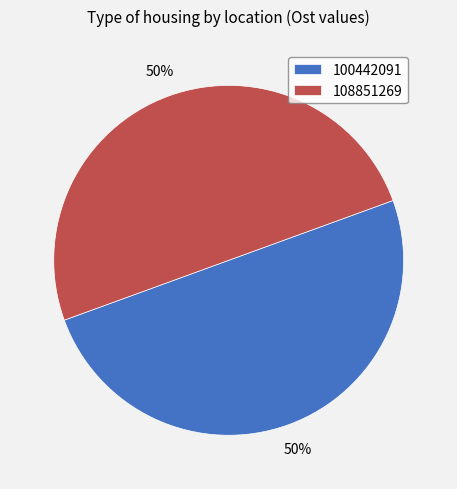

Is the sum of 100442091 and 108851269 greater than half?

Yes